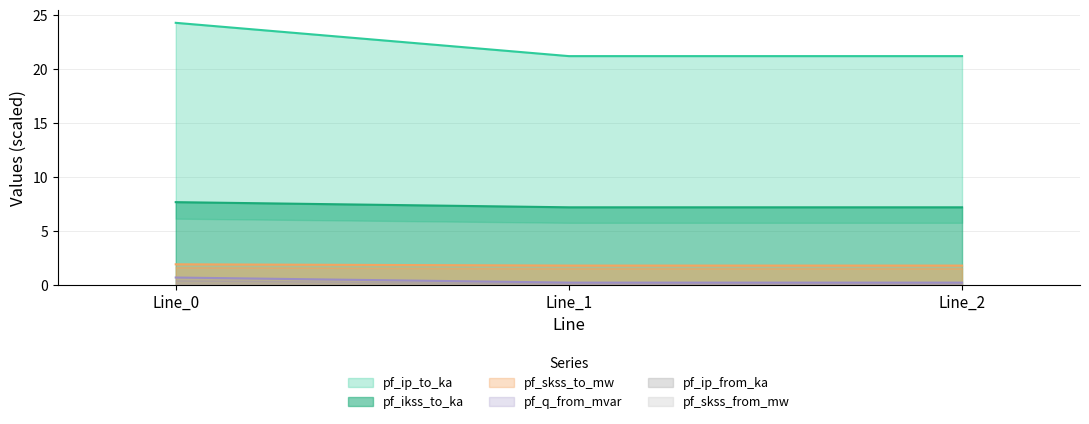

The value of pf_ip_to_ka at Line_0 is 24.3. True or false?

True